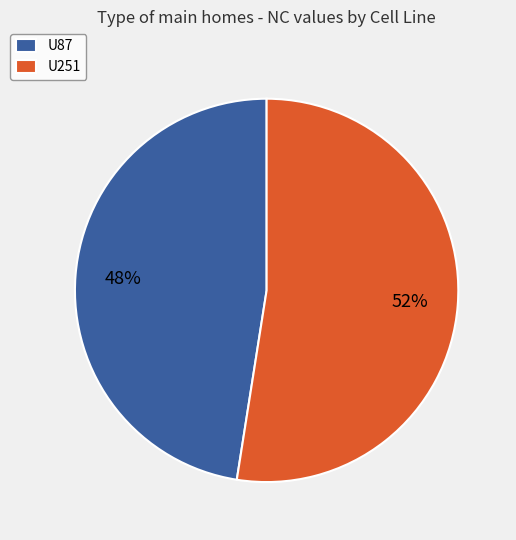

Does any single category account for the majority?

Yes